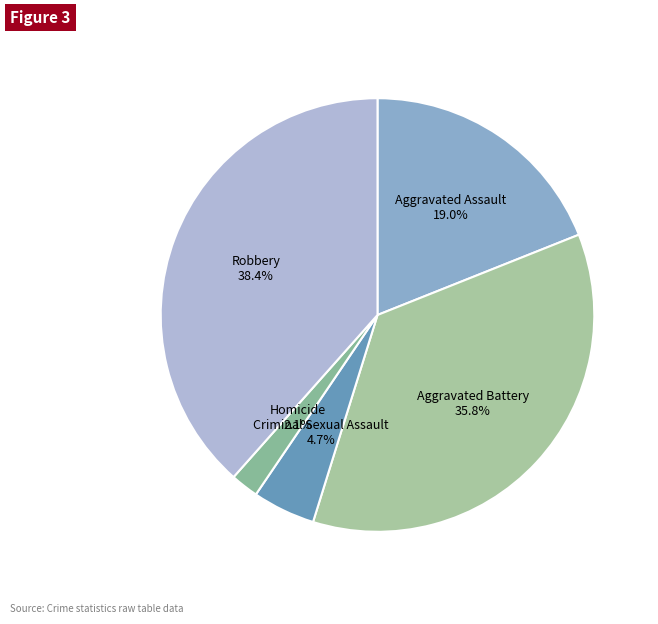

What percentage is the Criminal Sexual Assault slice, to the nearest percent?

5%